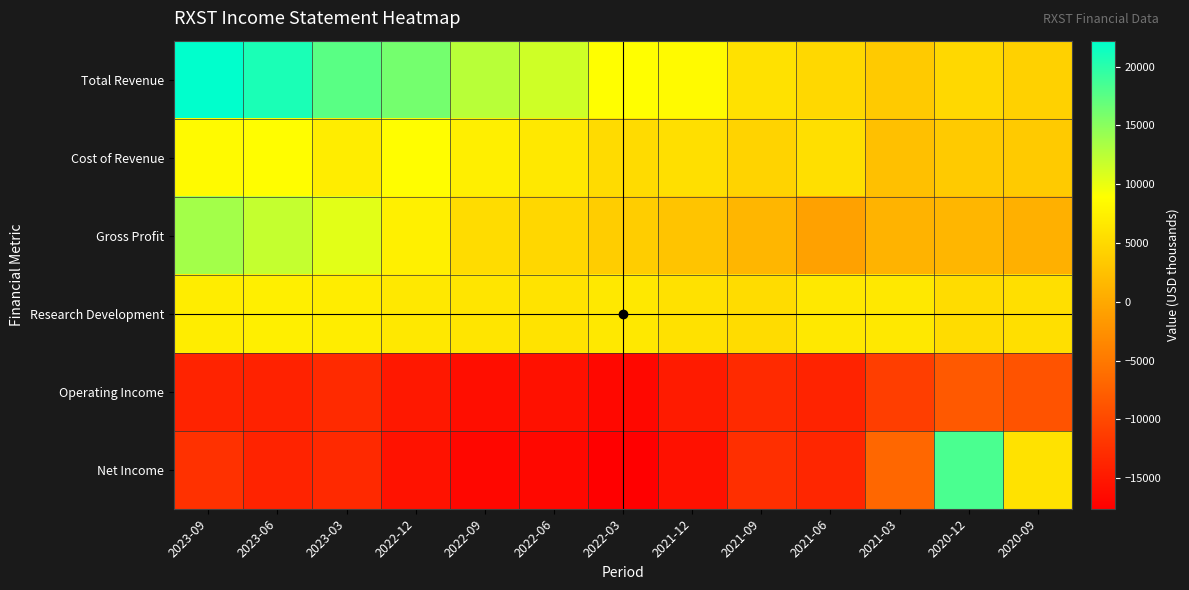

Reading left to right, transcribe all the data shown in this chart.

Total Revenue: 2023-09=22200	2023-06=20800	2023-03=17500	2022-12=16100	2022-09=12600	2022-06=11400	2022-03=8900	2021-12=8400	2021-09=5800	2021-06=4900	2021-03=3500	2020-12=4900	2020-09=4200
Cost of Revenue: 2023-09=8500	2023-06=8800	2023-03=7100	2022-12=8700	2022-09=7300	2022-06=6600	2022-03=5200	2021-12=5600	2021-09=4400	2021-06=5700	2021-03=2400	2020-12=3500	2020-09=3500
Gross Profit: 2023-09=13700	2023-06=12000	2023-03=10400	2022-12=7400	2022-09=5300	2022-06=4800	2022-03=3700	2021-12=2800	2021-09=1400	2021-06=-800	2021-03=1100	2020-12=1400	2020-09=800
Research Development: 2023-09=7100	2023-06=7300	2023-03=7100	2022-12=6600	2022-09=6300	2022-06=6100	2022-03=6600	2021-12=5800	2021-09=5300	2021-06=6600	2021-03=6600	2020-12=5300	2020-09=5700
Operating Income: 2023-09=-13900	2023-06=-14000	2023-03=-13100	2022-12=-15000	2022-09=-16000	2022-06=-15800	2022-03=-16600	2021-12=-14700	2021-09=-13100	2021-06=-13900	2021-03=-11100	2020-12=-8300	2020-09=-8900
Net Income: 2023-09=-12400	2023-06=-13800	2023-03=-13200	2022-12=-15600	2022-09=-16800	2022-06=-16700	2022-03=-17600	2021-12=-15700	2021-09=-12700	2021-06=-13500	2021-03=-6800	2020-12=18300	2020-09=5900